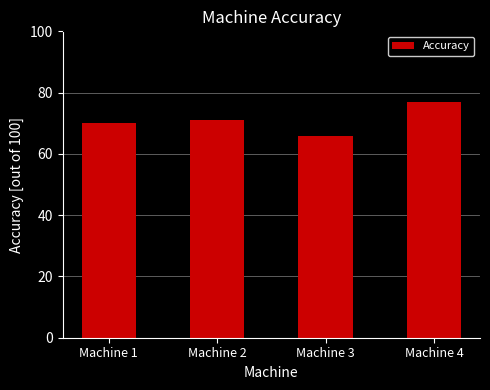

What is the sum of all values?

284